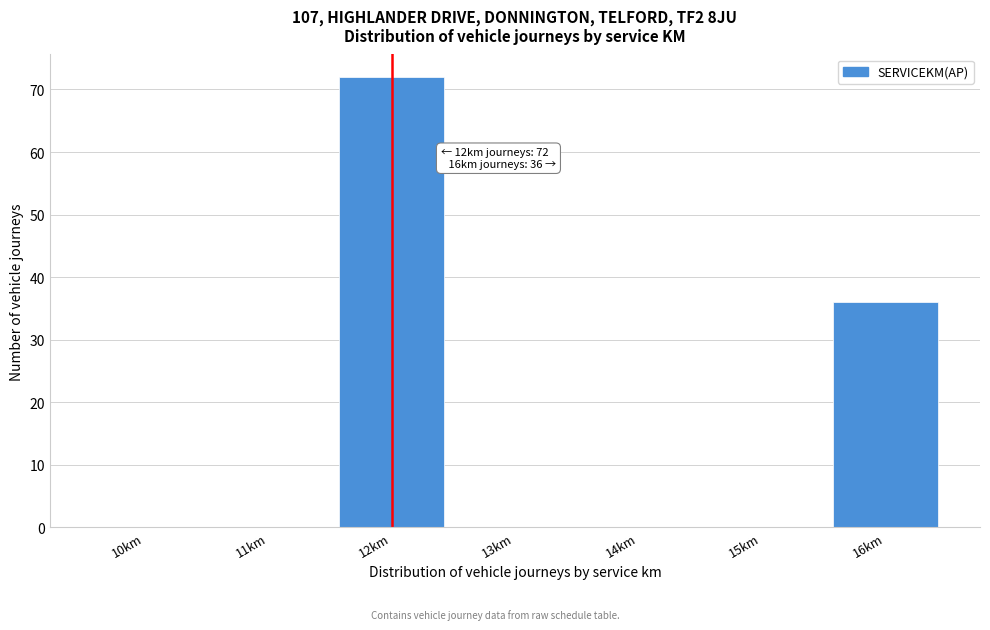

Reading left to right, transcribe all the data shown in this chart.

10km=0	11km=0	12km=72	13km=0	14km=0	15km=0	16km=36